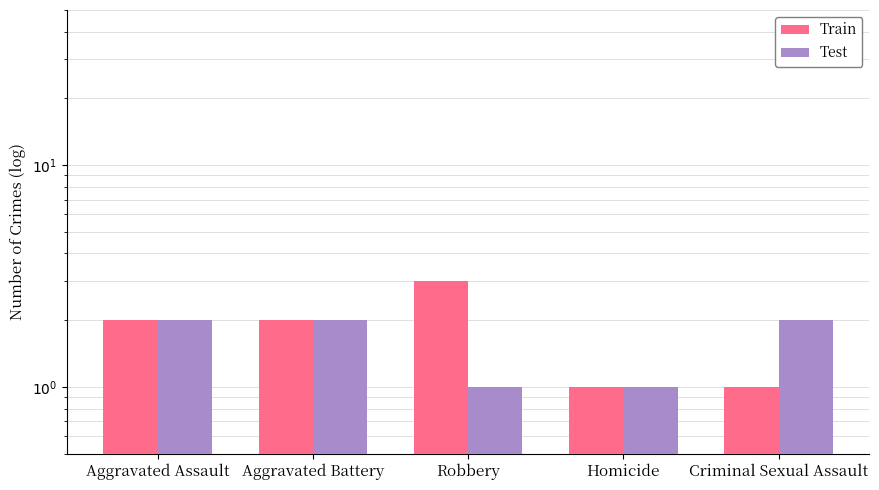

Between Robbery and Criminal Sexual Assault, which is larger?

Robbery